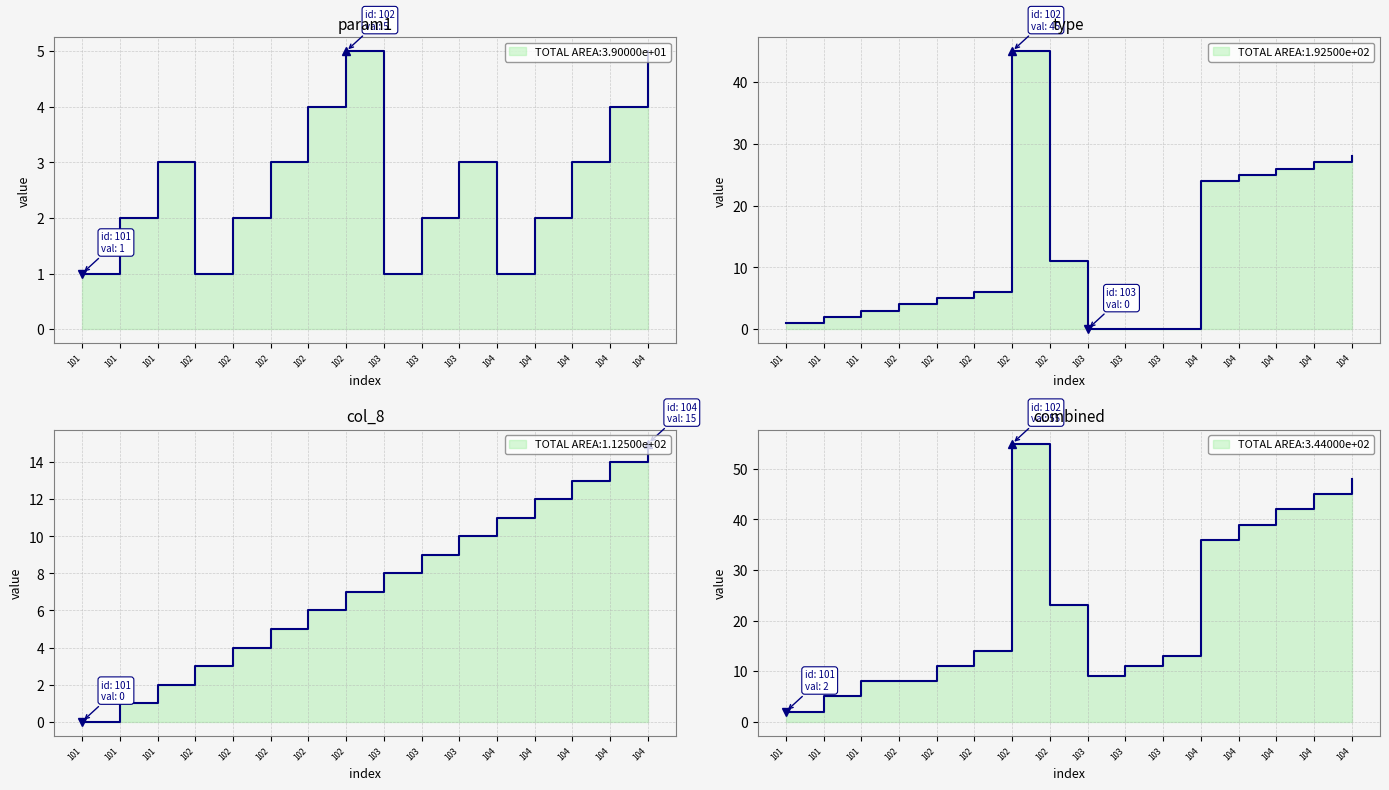

After their last crossing, which series has the higher values: type or col_8?

type